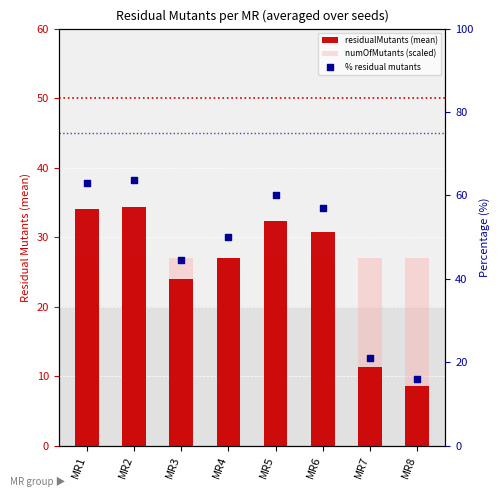

Which series reaches the minimum Y coordinate?

residualMutants (mean)